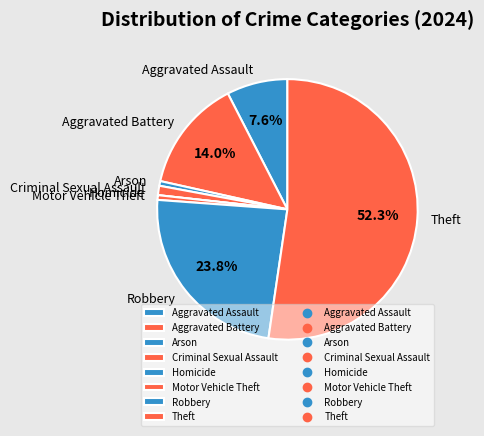

How much of the chart is everything except Aggravated Assault?

92.4%